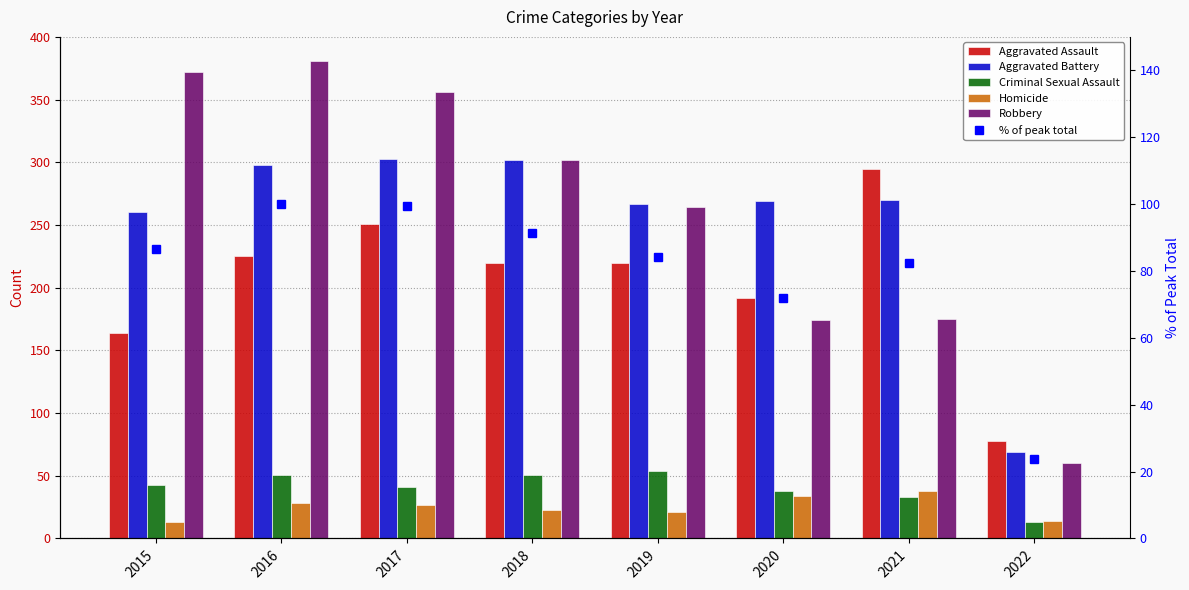

At which label does Aggravated Battery reach its minimum?

2022